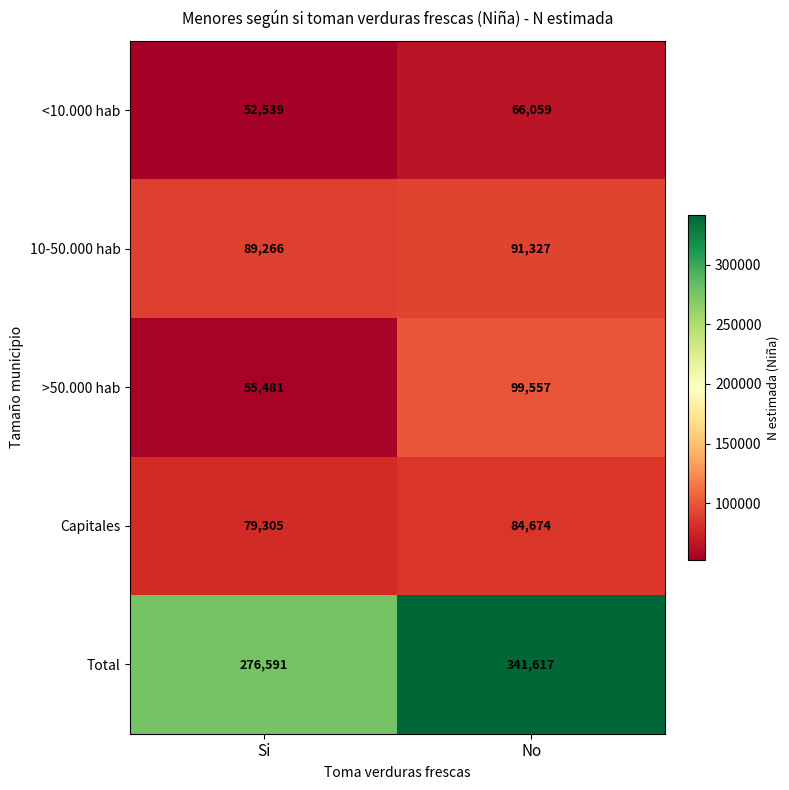

Between Si and No, which series saw the biggest shift?

Total